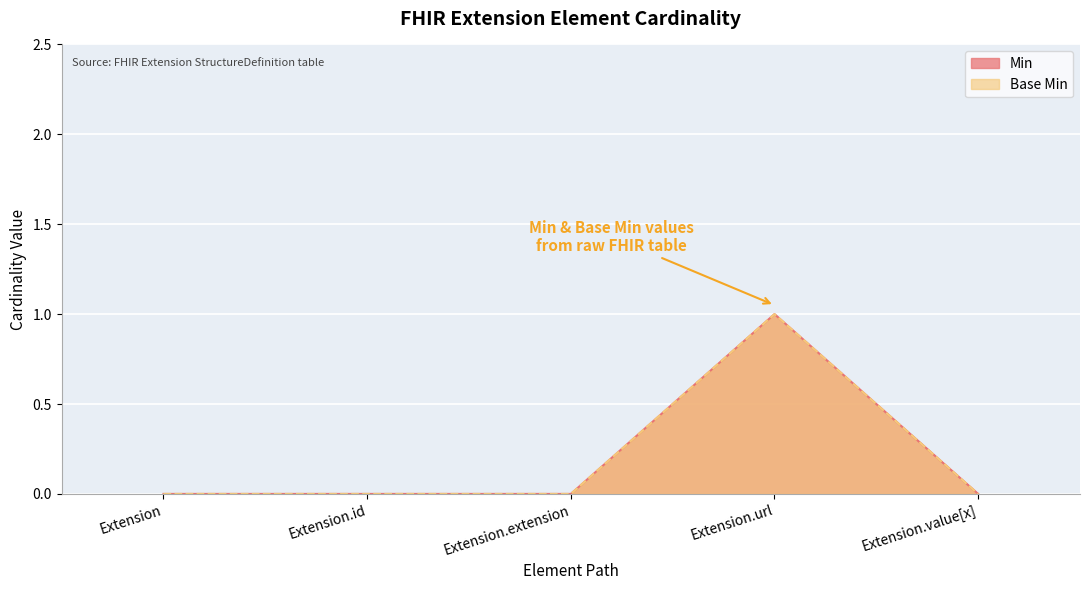

List the labels in order of Base Min value, largest first.

Extension.url, Extension, Extension.id, Extension.extension, Extension.value[x]